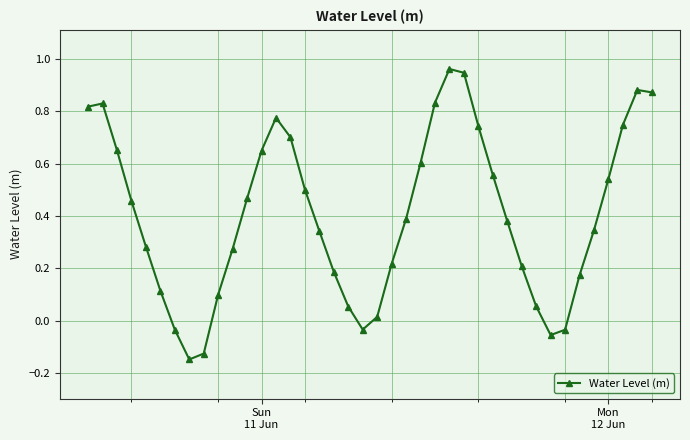

What is the difference between the maximum and minimum values?

1.1